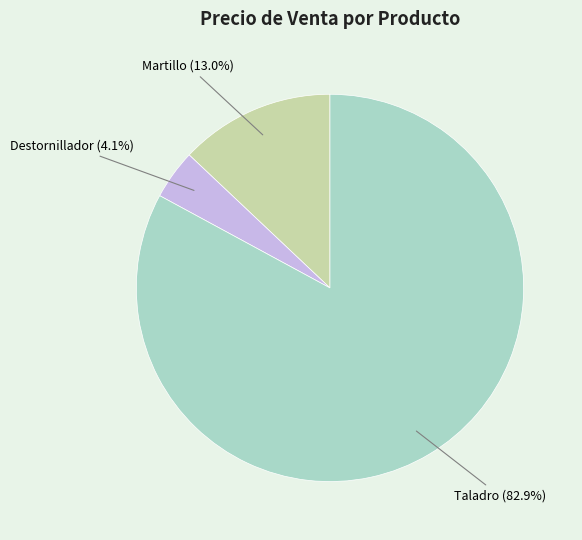

Is there a majority slice in this chart?

Yes